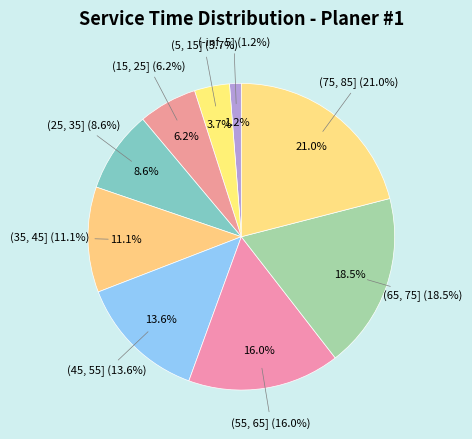

To the nearest percent, what percentage of the pie is (15, 25]?

6%